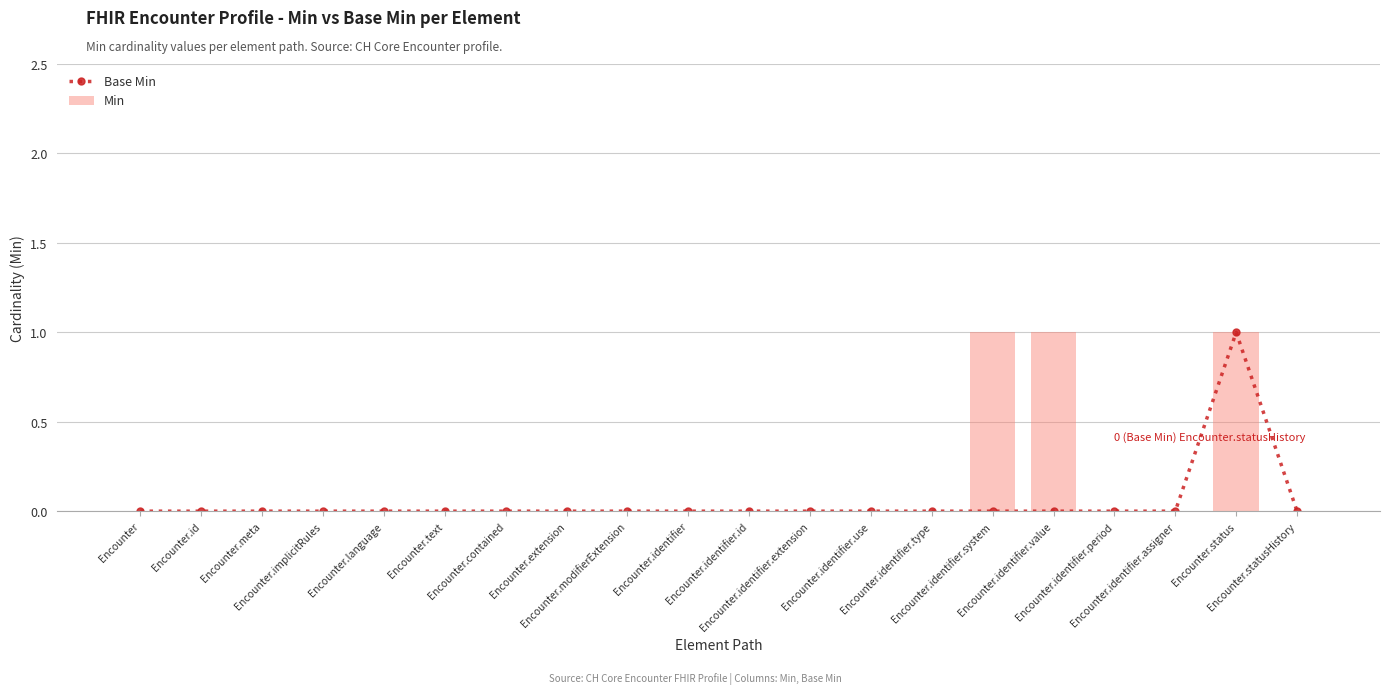

Which series has the largest total across all categories?

Min